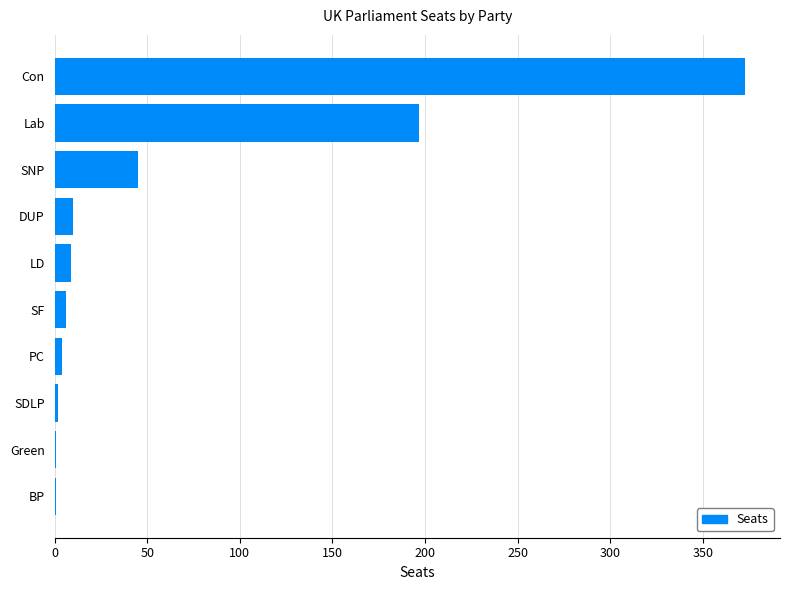

At which label is the value closest to 187?

Lab